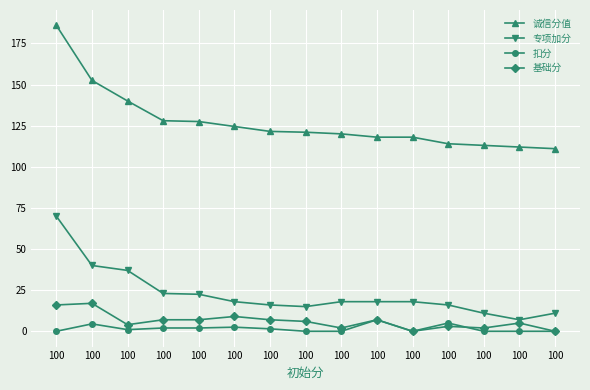

Which series ends up on top after the final intersection of 扣分 and 基础分?

基础分